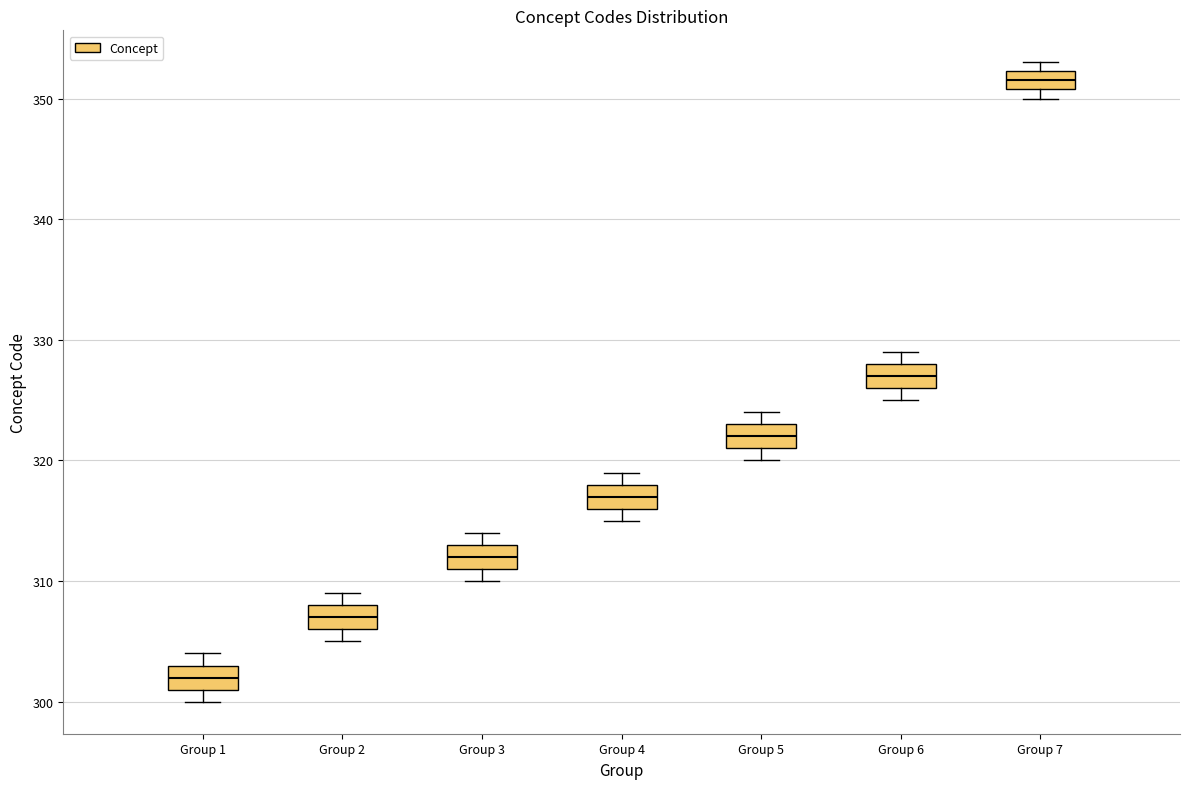

Which box's median line is the lowest?

Group 1